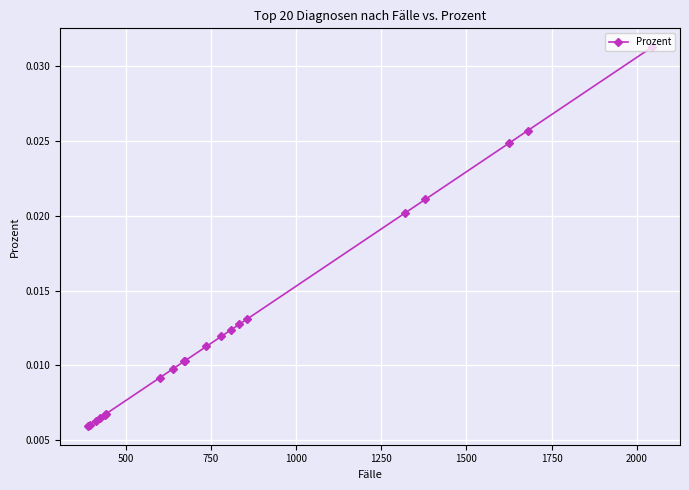

Count the values in the range 0 to 1.

20